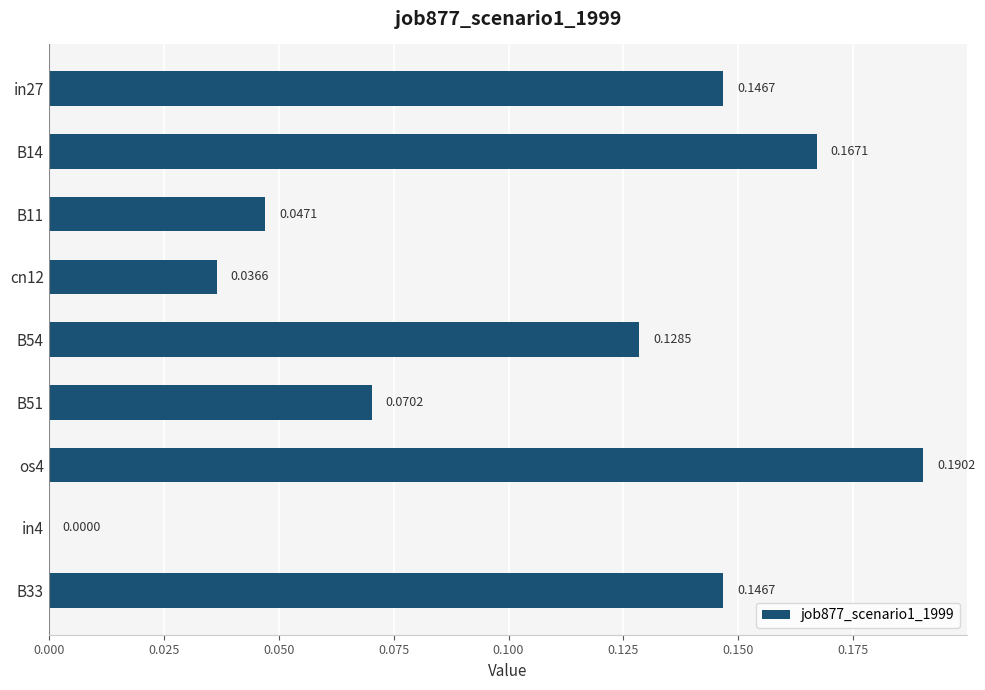

Between os4 and in4, which is larger?

os4